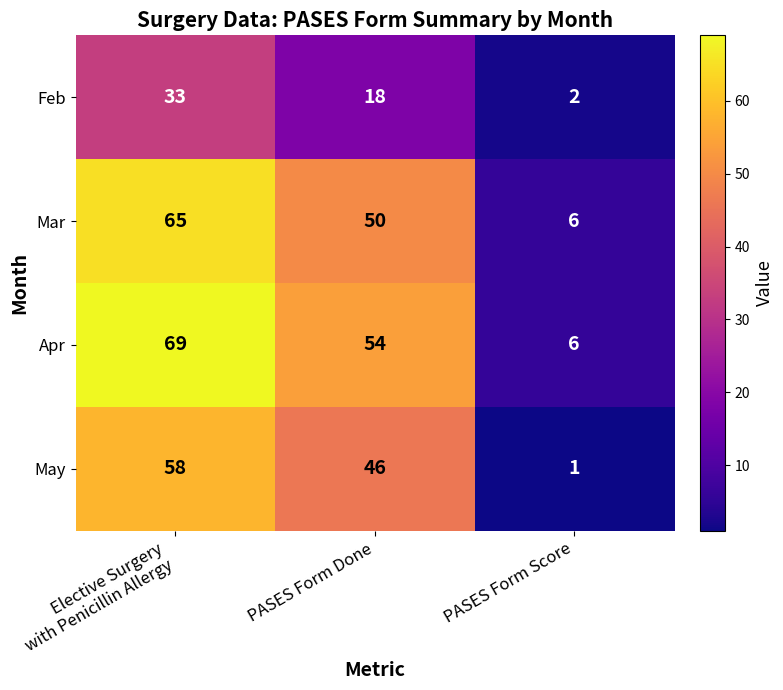

Which series has the largest total across all categories?

Apr